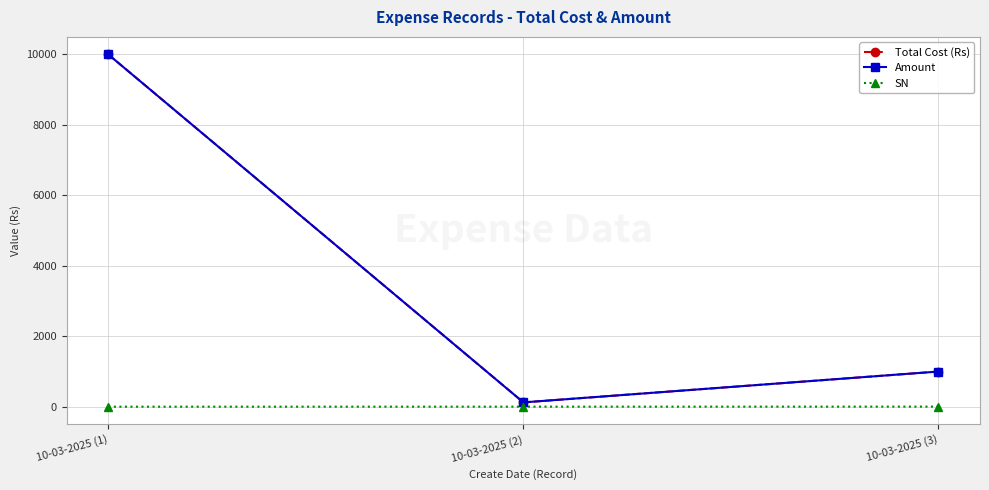

Reading right to left, transcribe all the data shown in this chart.

Total Cost (Rs): 10-03-2025 (3)=999	10-03-2025 (2)=123	10-03-2025 (1)=10000
Amount: 10-03-2025 (3)=999	10-03-2025 (2)=123	10-03-2025 (1)=10000
SN: 10-03-2025 (3)=3	10-03-2025 (2)=2	10-03-2025 (1)=1